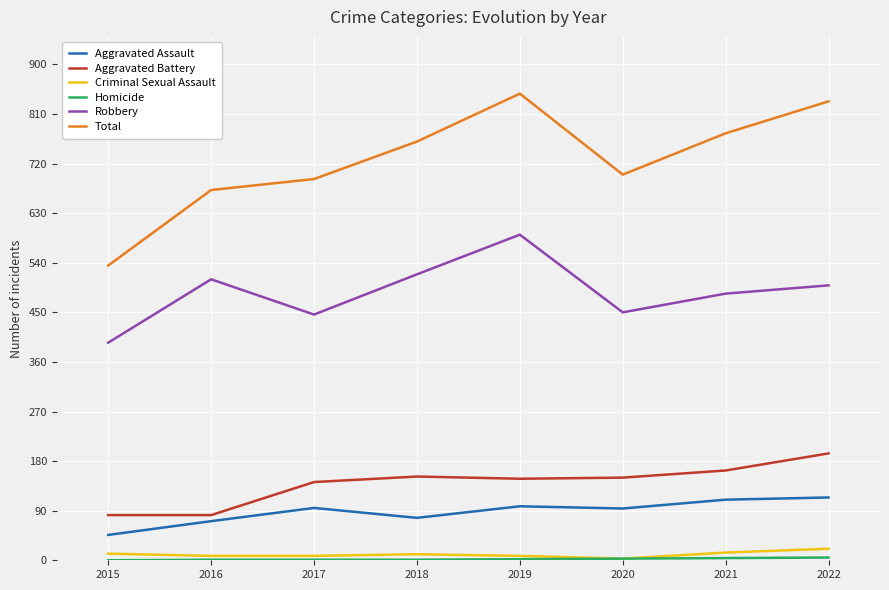

Where does the Aggravated Battery series first go above 150?

2018